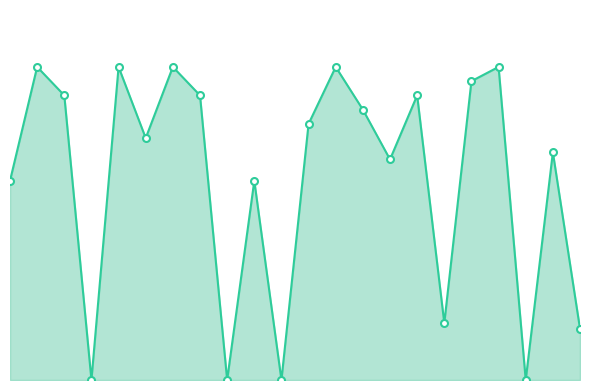

Is this an area chart (filled region under the line)?

Yes